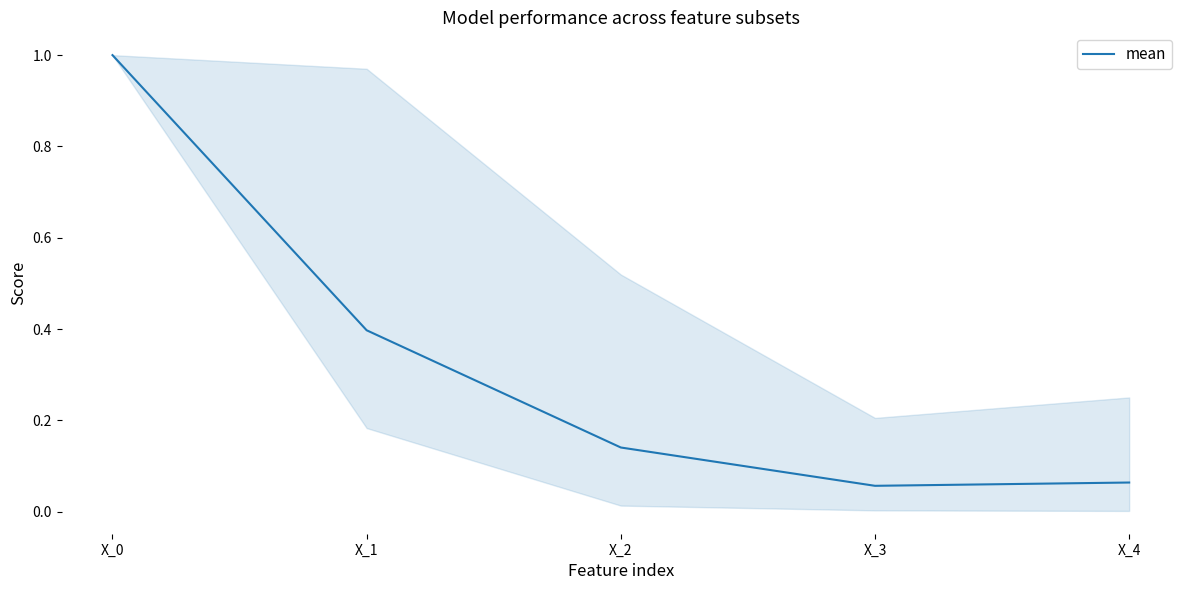

Is this an area chart (filled region under the line)?

No